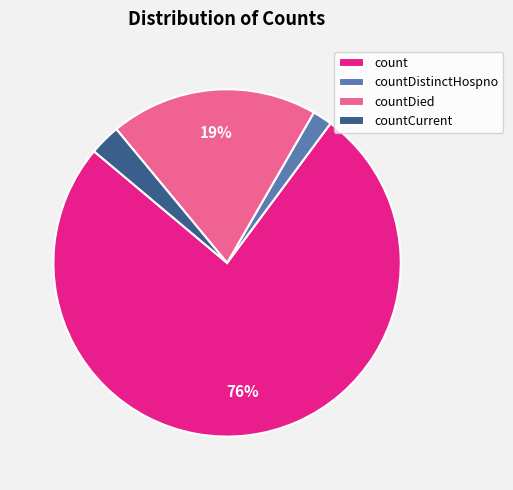

Which has a higher value, countDied or count?

count